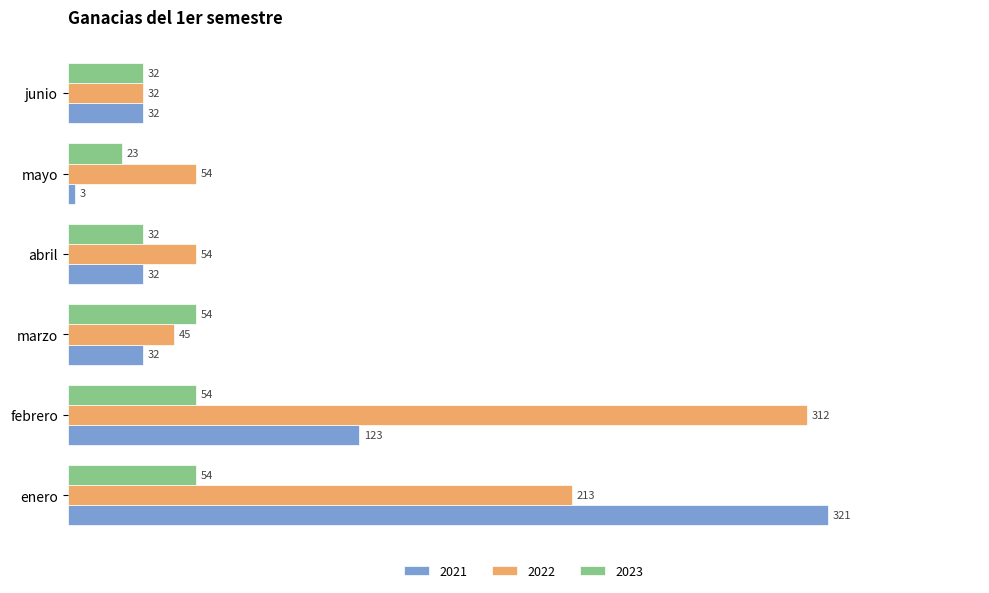

Is the value of 2023 at febrero greater than the value of 2022 at febrero?

No